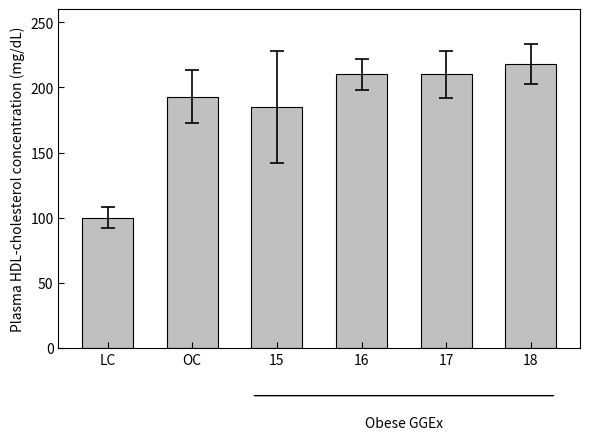

Reading right to left, list all the values displayed in this chart.

218	210	210	185	193	100